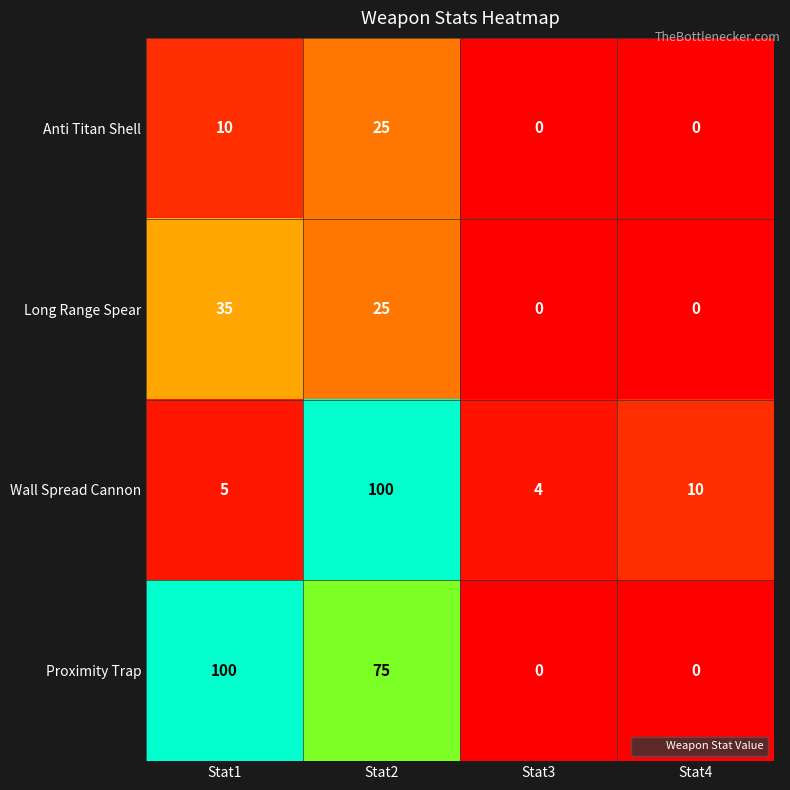

The value of Anti Titan Shell at Stat2 is 41. True or false?

False